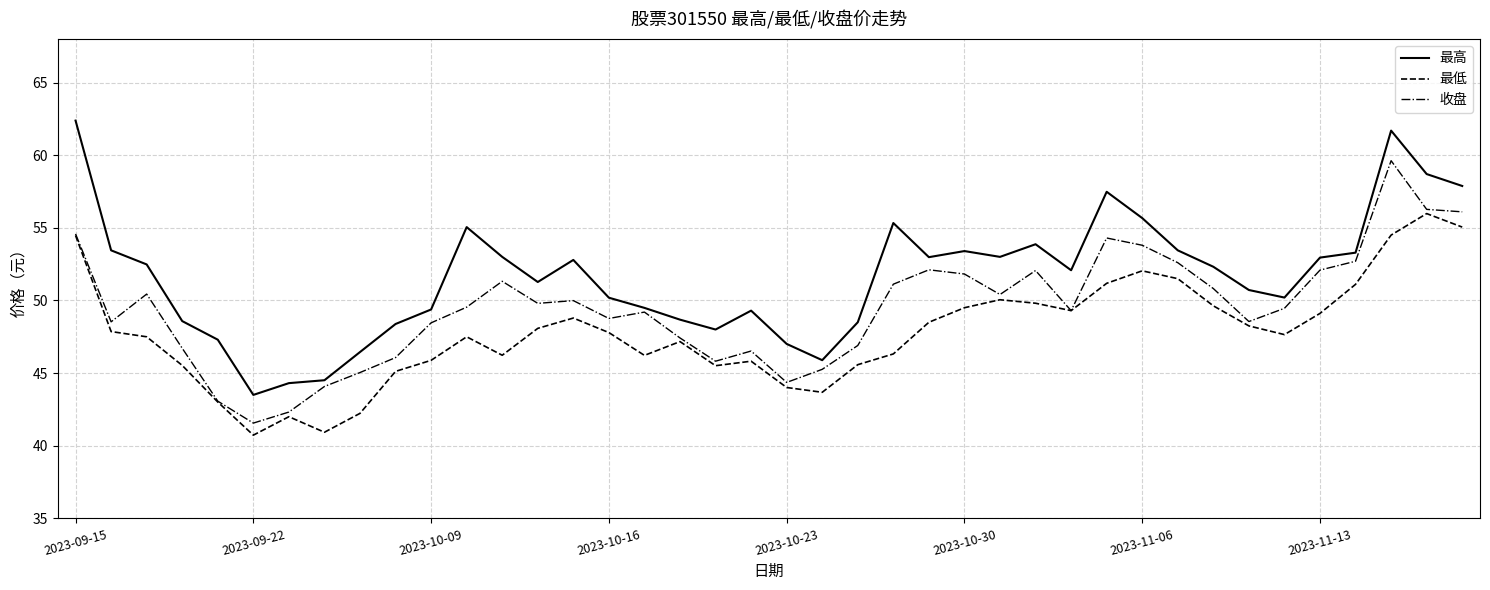

Rank the series by their maximum value, from highest to lowest.

最高, 收盘, 最低